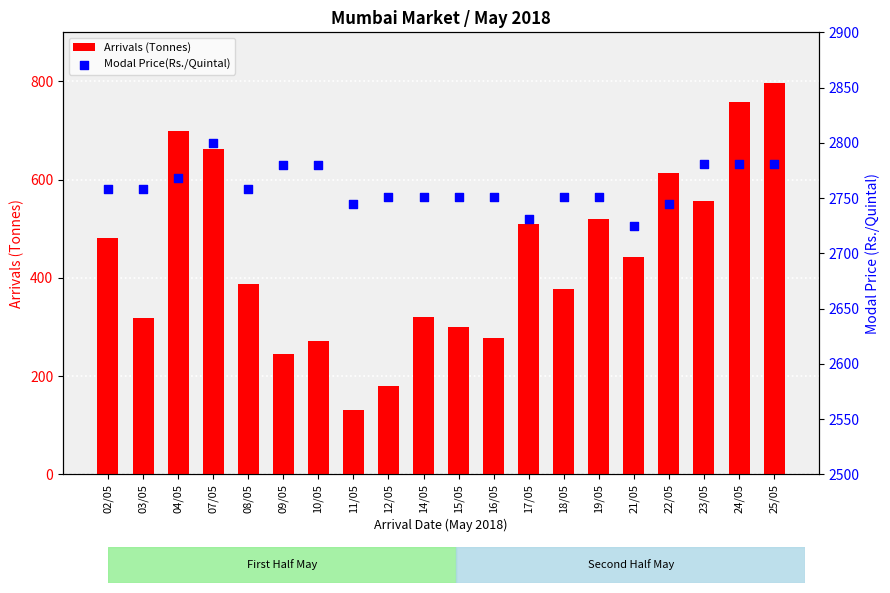

Which series contains the highest Y value?

Modal Price(Rs./Quintal)